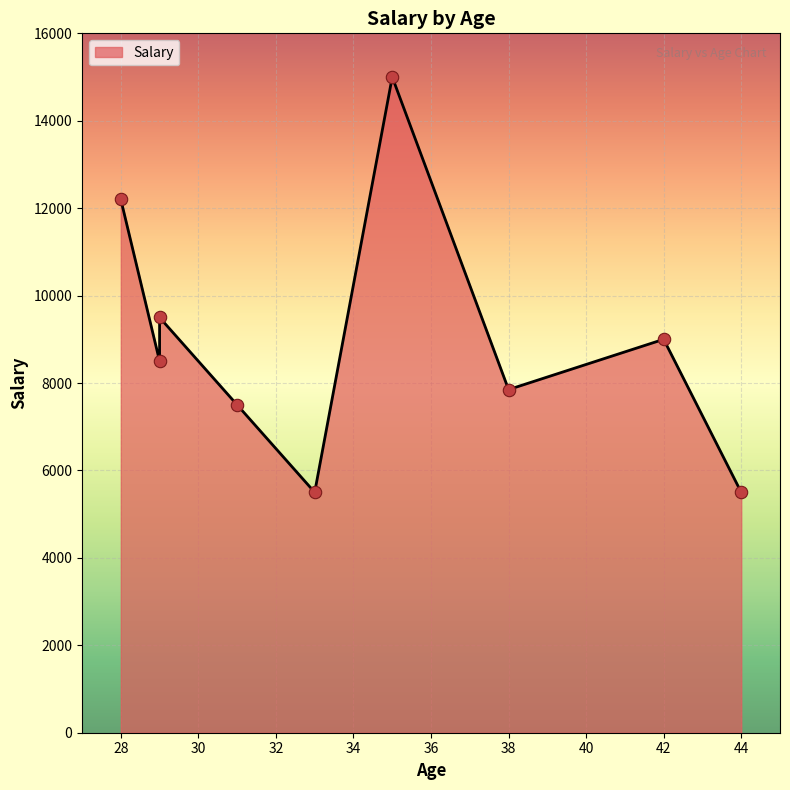

What is the change in value from 28 to 29?

-2700